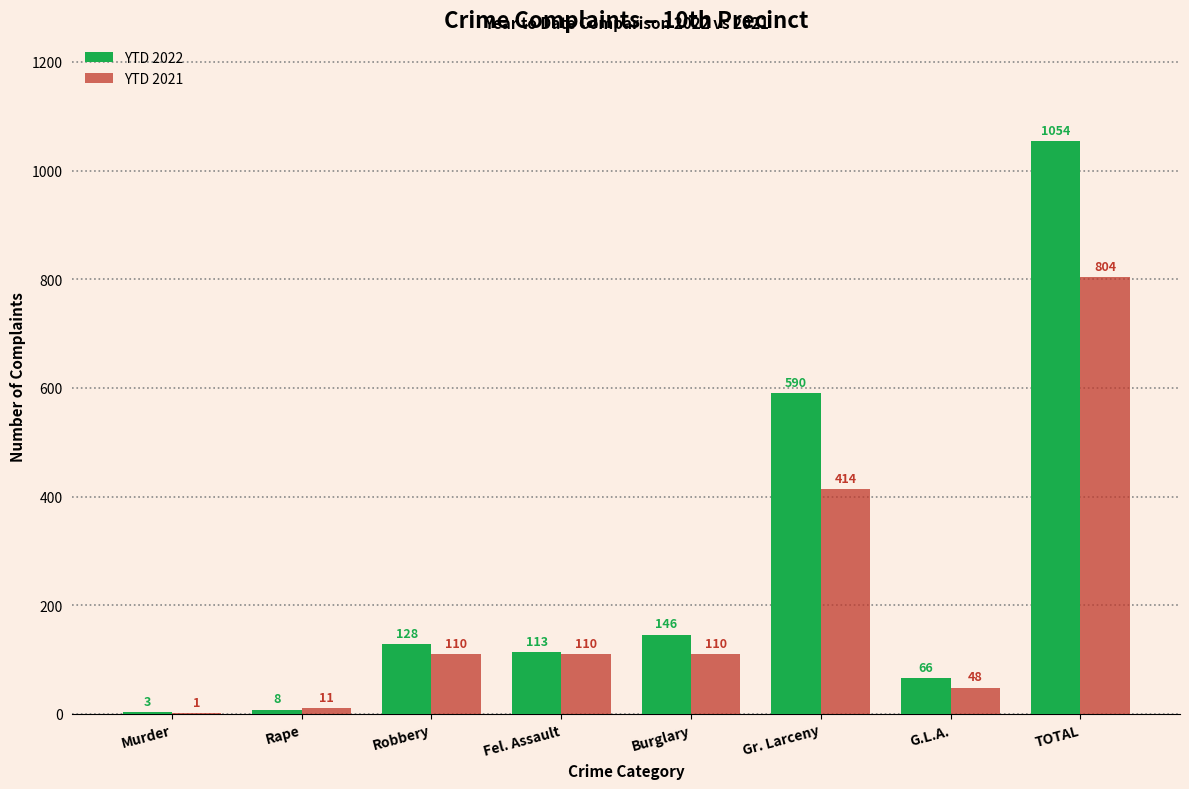

Reading left to right, list all the values displayed in this chart.

YTD 2022: 3	8	128	113	146	590	66	1054
YTD 2021: 1	11	110	110	110	414	48	804